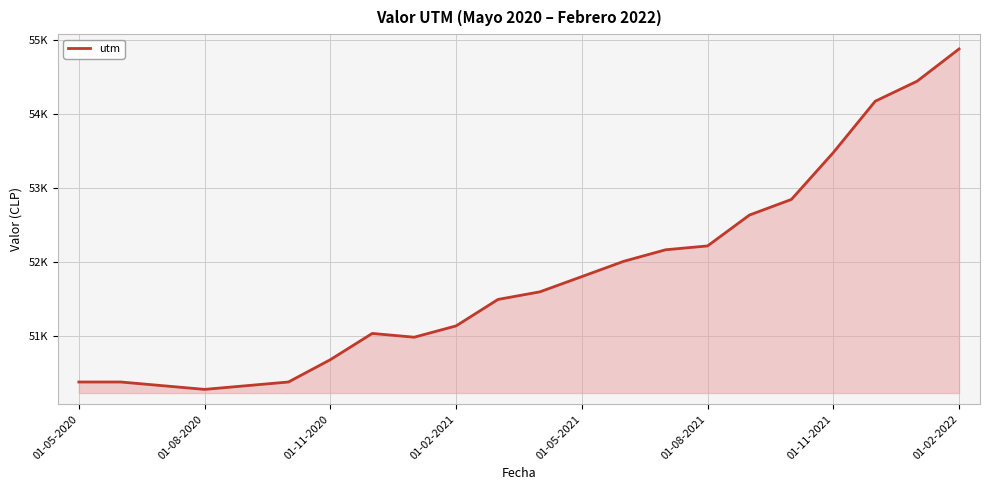

At which category does the chart reach its minimum across all series?

01-08-2020